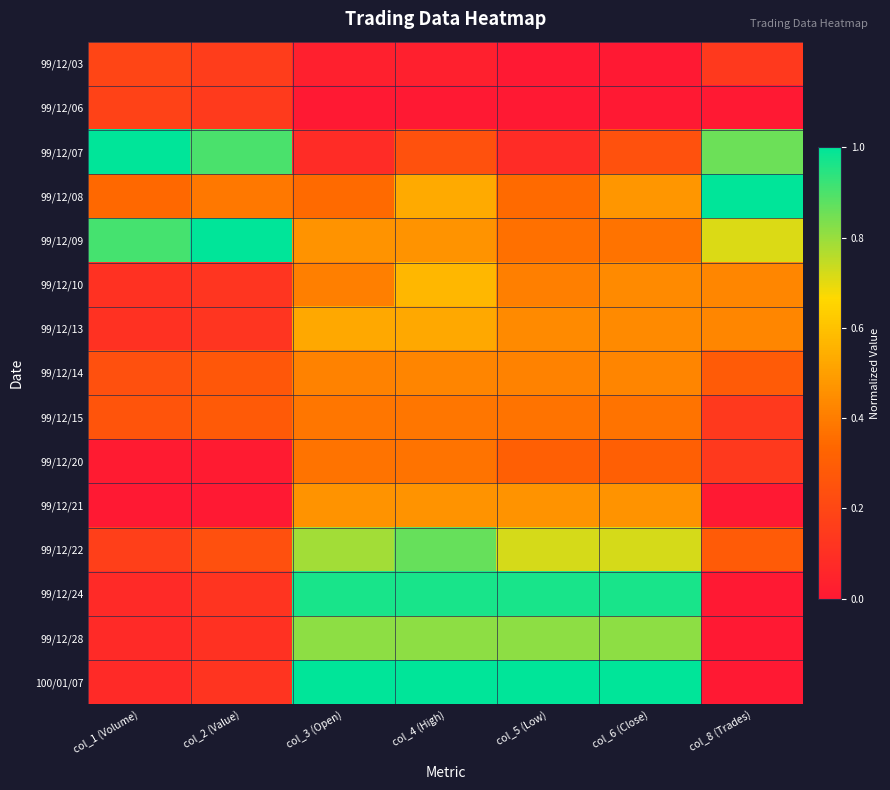

Reading right to left, what are all the values shown in this chart?

99/12/03: col_8 (Trades)=0.1	col_6 (Close)=0.0	col_5 (Low)=0.0	col_4 (High)=0.0	col_3 (Open)=0.0	col_2 (Value)=0.2	col_1 (Volume)=0.2
99/12/06: col_8 (Trades)=0.0	col_6 (Close)=0.0	col_5 (Low)=0.0	col_4 (High)=0.0	col_3 (Open)=0.0	col_2 (Value)=0.1	col_1 (Volume)=0.2
99/12/07: col_8 (Trades)=0.9	col_6 (Close)=0.2	col_5 (Low)=0.1	col_4 (High)=0.2	col_3 (Open)=0.1	col_2 (Value)=0.9	col_1 (Volume)=1.0
99/12/08: col_8 (Trades)=1.0	col_6 (Close)=0.5	col_5 (Low)=0.3	col_4 (High)=0.5	col_3 (Open)=0.3	col_2 (Value)=0.4	col_1 (Volume)=0.3
99/12/09: col_8 (Trades)=0.7	col_6 (Close)=0.4	col_5 (Low)=0.4	col_4 (High)=0.5	col_3 (Open)=0.5	col_2 (Value)=1.0	col_1 (Volume)=0.9
99/12/10: col_8 (Trades)=0.4	col_6 (Close)=0.4	col_5 (Low)=0.4	col_4 (High)=0.6	col_3 (Open)=0.4	col_2 (Value)=0.1	col_1 (Volume)=0.1
99/12/13: col_8 (Trades)=0.4	col_6 (Close)=0.4	col_5 (Low)=0.4	col_4 (High)=0.5	col_3 (Open)=0.5	col_2 (Value)=0.1	col_1 (Volume)=0.1
99/12/14: col_8 (Trades)=0.3	col_6 (Close)=0.4	col_5 (Low)=0.4	col_4 (High)=0.4	col_3 (Open)=0.4	col_2 (Value)=0.3	col_1 (Volume)=0.2
99/12/15: col_8 (Trades)=0.1	col_6 (Close)=0.4	col_5 (Low)=0.4	col_4 (High)=0.4	col_3 (Open)=0.4	col_2 (Value)=0.3	col_1 (Volume)=0.3
99/12/20: col_8 (Trades)=0.1	col_6 (Close)=0.3	col_5 (Low)=0.3	col_4 (High)=0.4	col_3 (Open)=0.4	col_2 (Value)=0.0	col_1 (Volume)=0.0
99/12/21: col_8 (Trades)=0.0	col_6 (Close)=0.5	col_5 (Low)=0.5	col_4 (High)=0.5	col_3 (Open)=0.5	col_2 (Value)=0.0	col_1 (Volume)=0.0
99/12/22: col_8 (Trades)=0.3	col_6 (Close)=0.7	col_5 (Low)=0.7	col_4 (High)=0.9	col_3 (Open)=0.8	col_2 (Value)=0.2	col_1 (Volume)=0.2
99/12/24: col_8 (Trades)=0.0	col_6 (Close)=1.0	col_5 (Low)=1.0	col_4 (High)=1.0	col_3 (Open)=1.0	col_2 (Value)=0.1	col_1 (Volume)=0.1
99/12/28: col_8 (Trades)=0.0	col_6 (Close)=0.8	col_5 (Low)=0.8	col_4 (High)=0.8	col_3 (Open)=0.8	col_2 (Value)=0.1	col_1 (Volume)=0.1
100/01/07: col_8 (Trades)=0.0	col_6 (Close)=1.0	col_5 (Low)=1.0	col_4 (High)=1.0	col_3 (Open)=1.0	col_2 (Value)=0.1	col_1 (Volume)=0.1